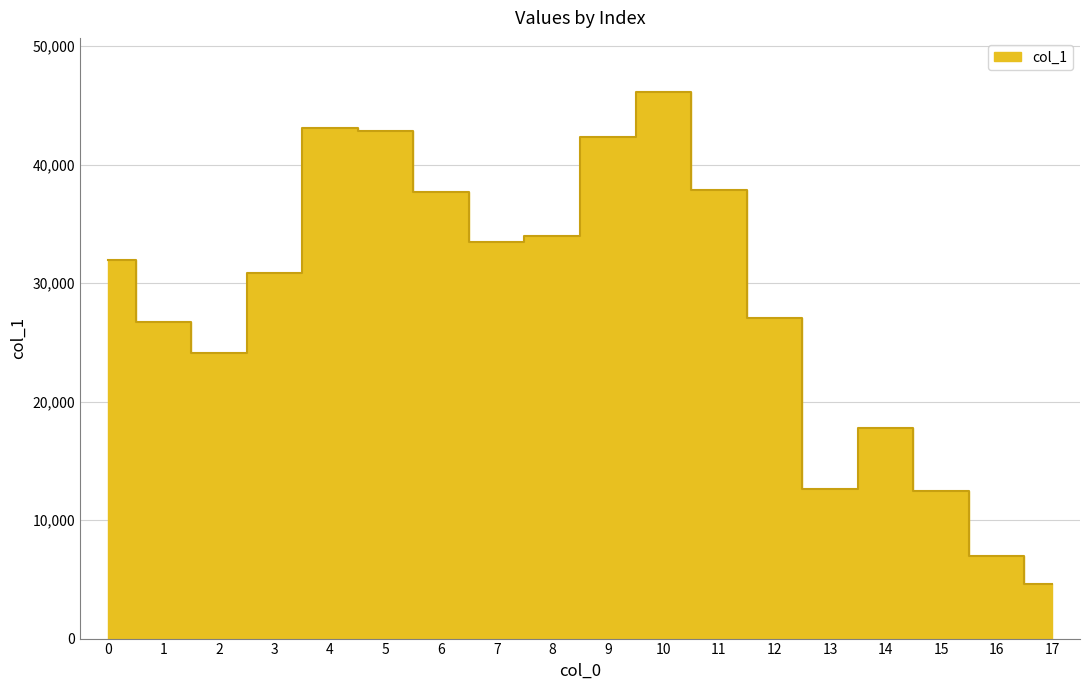

What is the difference between the maximum and minimum values?

41495